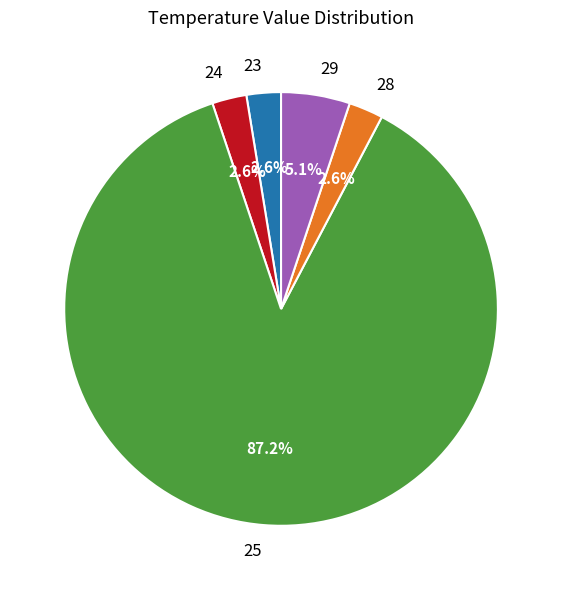

Which slice is the largest?

25